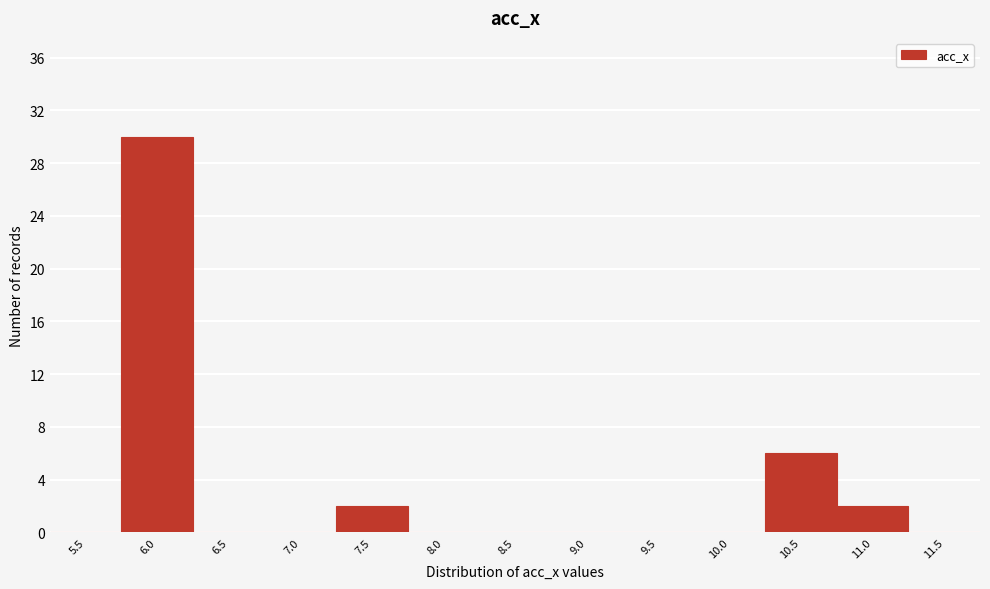

Reading right to left, extract all data points from this chart.

11.5=0	11.0=2	10.5=6	10.0=0	9.5=0	9.0=0	8.5=0	8.0=0	7.5=2	7.0=0	6.5=0	6.0=30	5.5=0